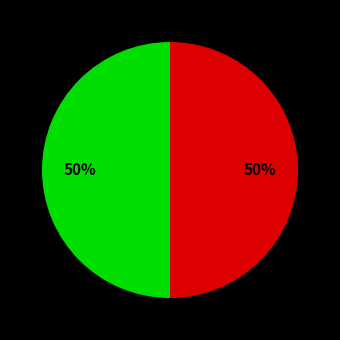

To the nearest percent, what is the average slice percentage?

50%